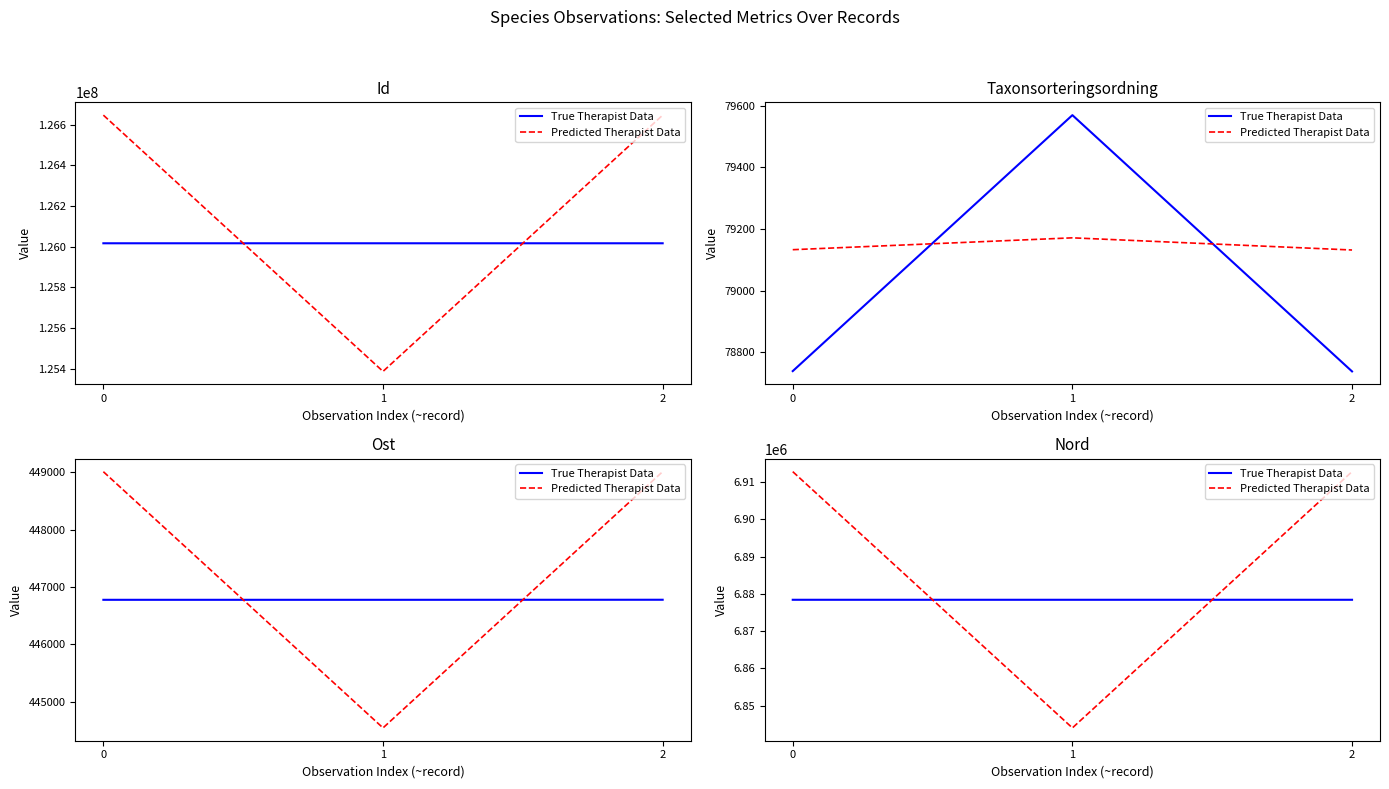

What value does the Predicted Therapist Data series have at 0?

6912832.2